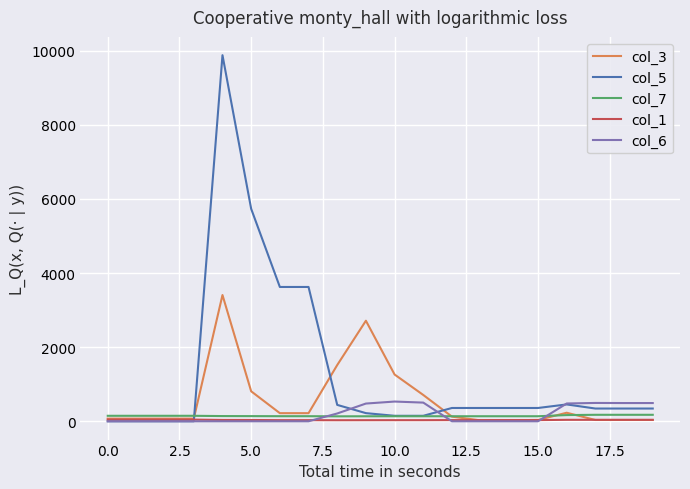

Which series has the widest spread of values?

col_5